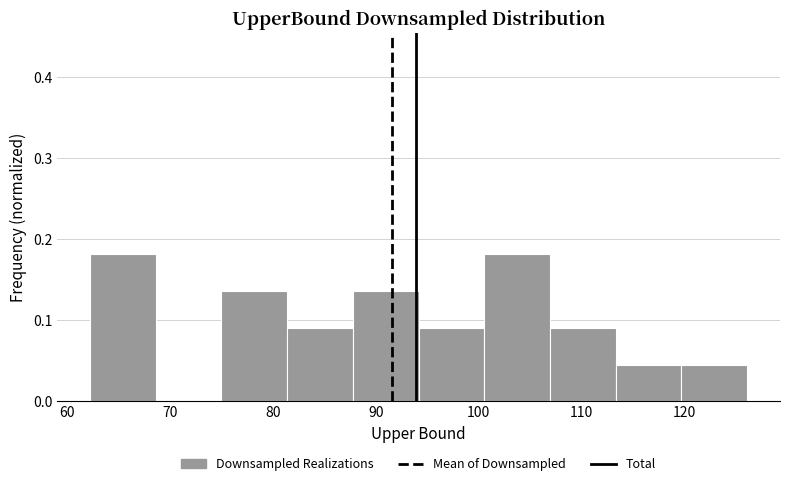

What is the height of the bar covering 81 to 88 on the x-axis? Neither the bar edges nor the heights are printed on the chart, so give them approximately, as read against the axes.

0.09